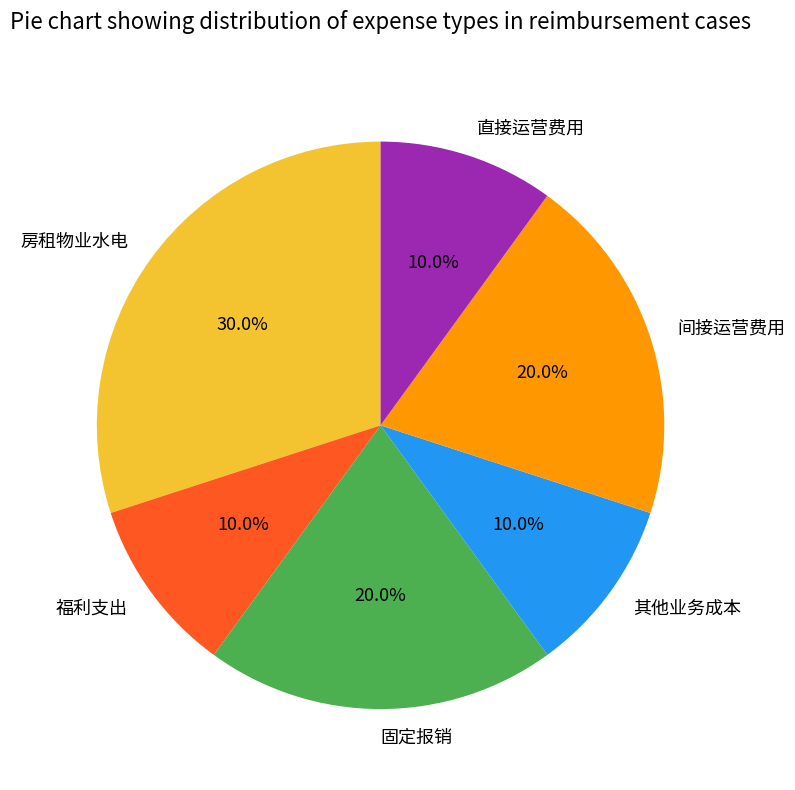

Do 固定报销 and 福利支出 together represent more than half of the pie?

No